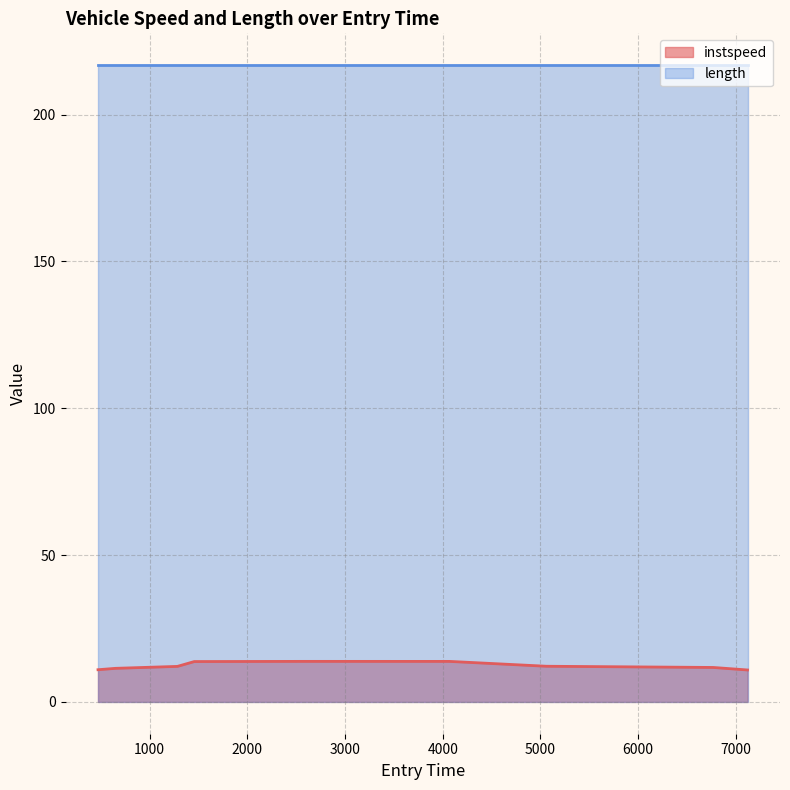

The value at 5061.692537578762 is 16.2. True or false?

False